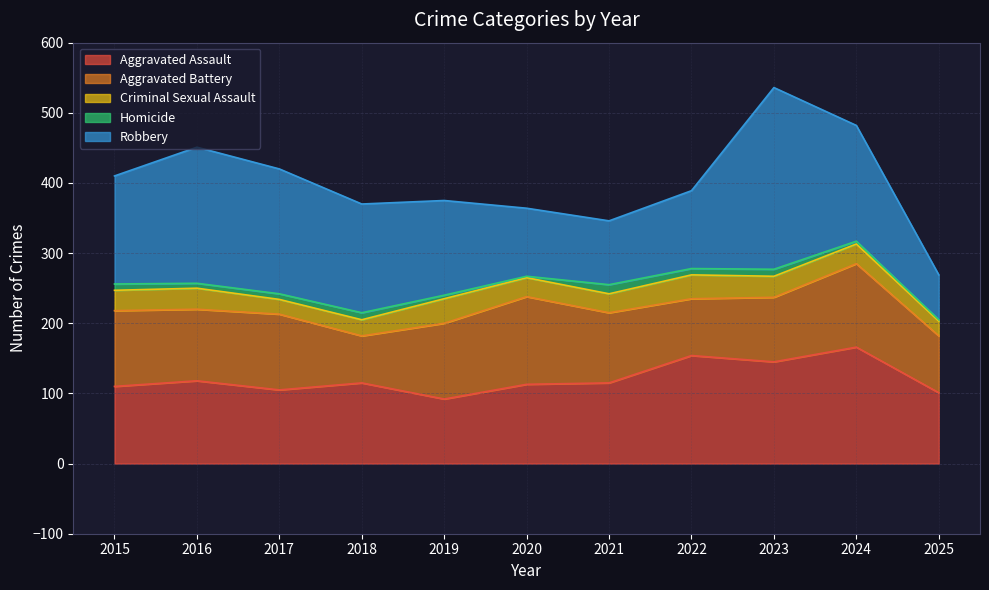

What is the lowest value of the Aggravated Assault series?

92